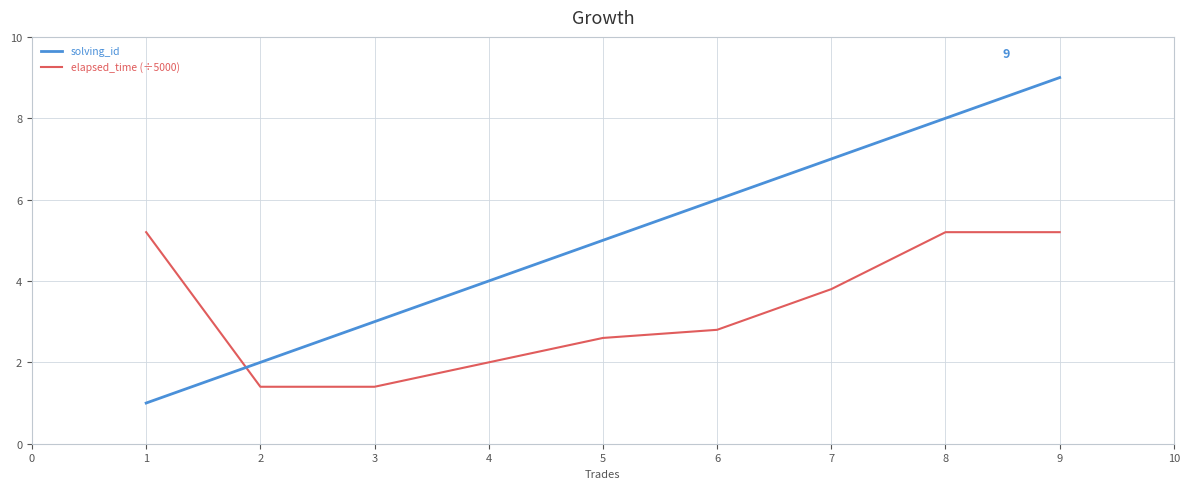

Reading left to right, list all the values displayed in this chart.

solving_id: 1.0	2.0	3.0	4.0	5.0	6.0	7.0	8.0	9.0
elapsed_time (÷5000): 5.2	1.4	1.4	2.0	2.6	2.8	3.8	5.2	5.2